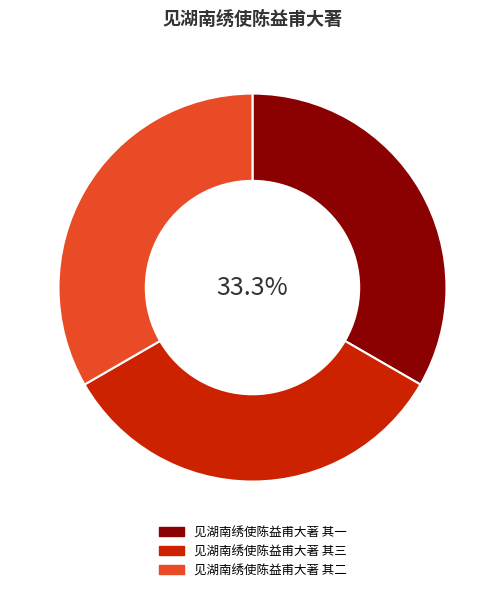

To the nearest percent, what portion does 见湖南绣使陈益甫大著 其二 represent?

33%